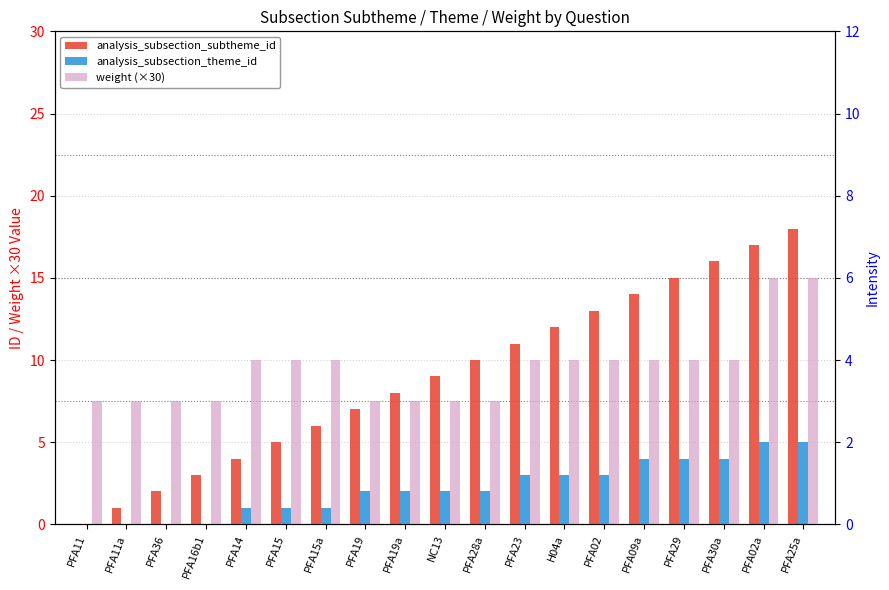

At which category is the sum across all series the highest?

PFA25a